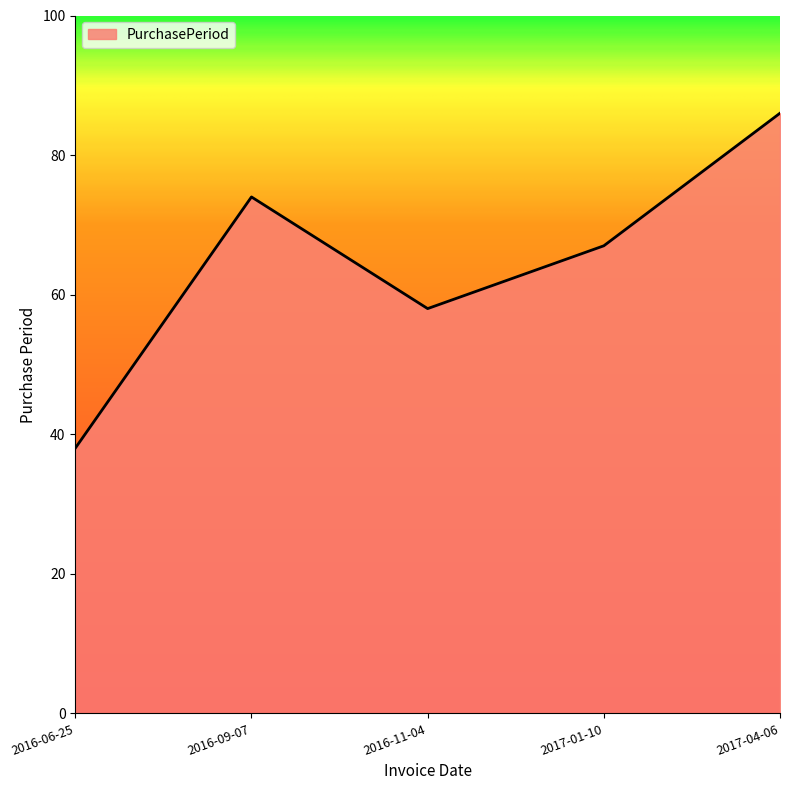

The value at 2017-01-10 is 16. True or false?

False